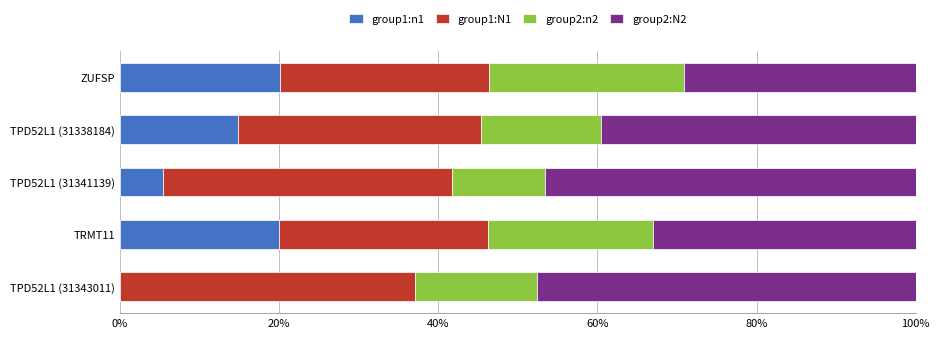

What is the maximum value for group1:n1?

20.2